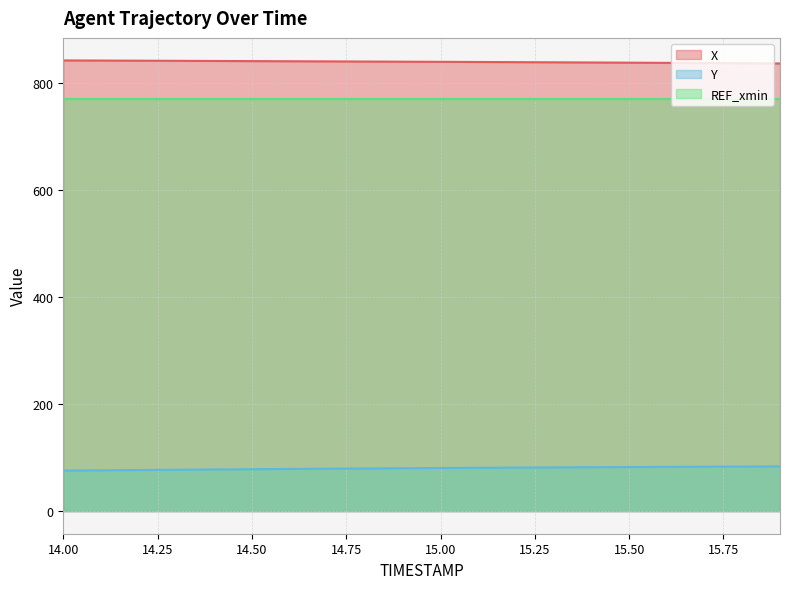

What is the label of the 17th point from the right?

14.3